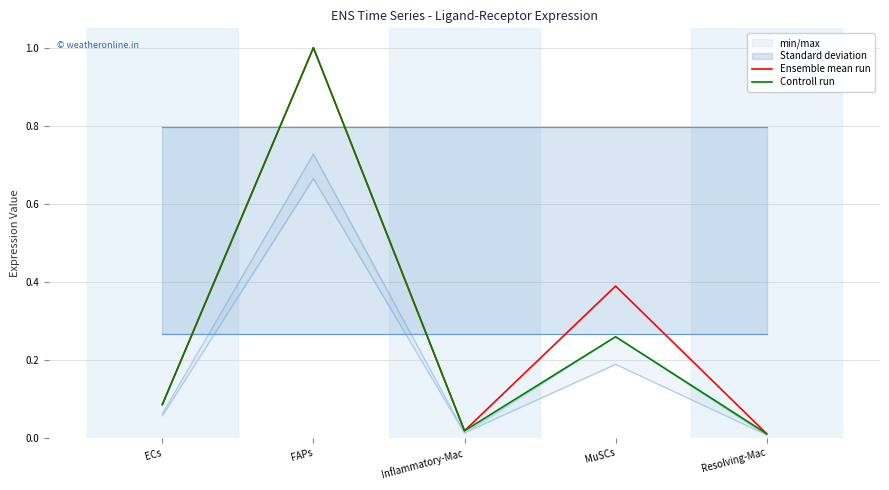

The Controll run series shows 0.0 at Inflammatory-Mac. True or false?

False